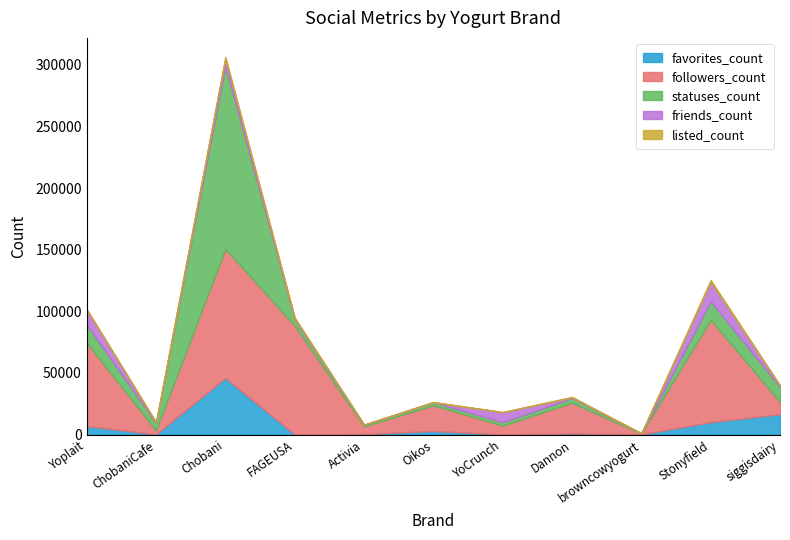

Between which two adjacent categories do friends_count and listed_count first intersect?

Activia and Oikos